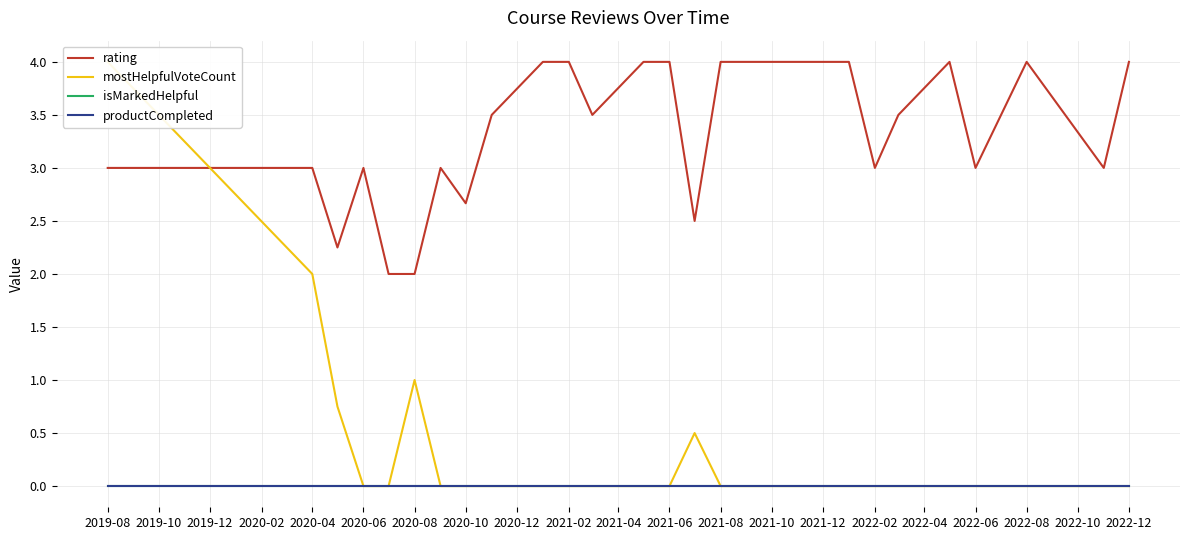

Reading left to right, what are all the values shown in this chart?

rating: 3.0	3.0	2.2	3.0	2.0	2.0	3.0	2.7	3.5	4.0	4.0	3.5	4.0	4.0	2.5	4.0	4.0	4.0	4.0	3.0	3.5	4.0	3.0	4.0	3.0	4.0
mostHelpfulVoteCount: 4.0	2.0	0.8	0.0	0.0	1.0	0.0	0.0	0.0	0.0	0.0	0.0	0.0	0.0	0.5	0.0	0.0	0.0	0.0	0.0	0.0	0.0	0.0	0.0	0.0	0.0
isMarkedHelpful: 0.0	0.0	0.0	0.0	0.0	0.0	0.0	0.0	0.0	0.0	0.0	0.0	0.0	0.0	0.0	0.0	0.0	0.0	0.0	0.0	0.0	0.0	0.0	0.0	0.0	0.0
productCompleted: 0.0	0.0	0.0	0.0	0.0	0.0	0.0	0.0	0.0	0.0	0.0	0.0	0.0	0.0	0.0	0.0	0.0	0.0	0.0	0.0	0.0	0.0	0.0	0.0	0.0	0.0